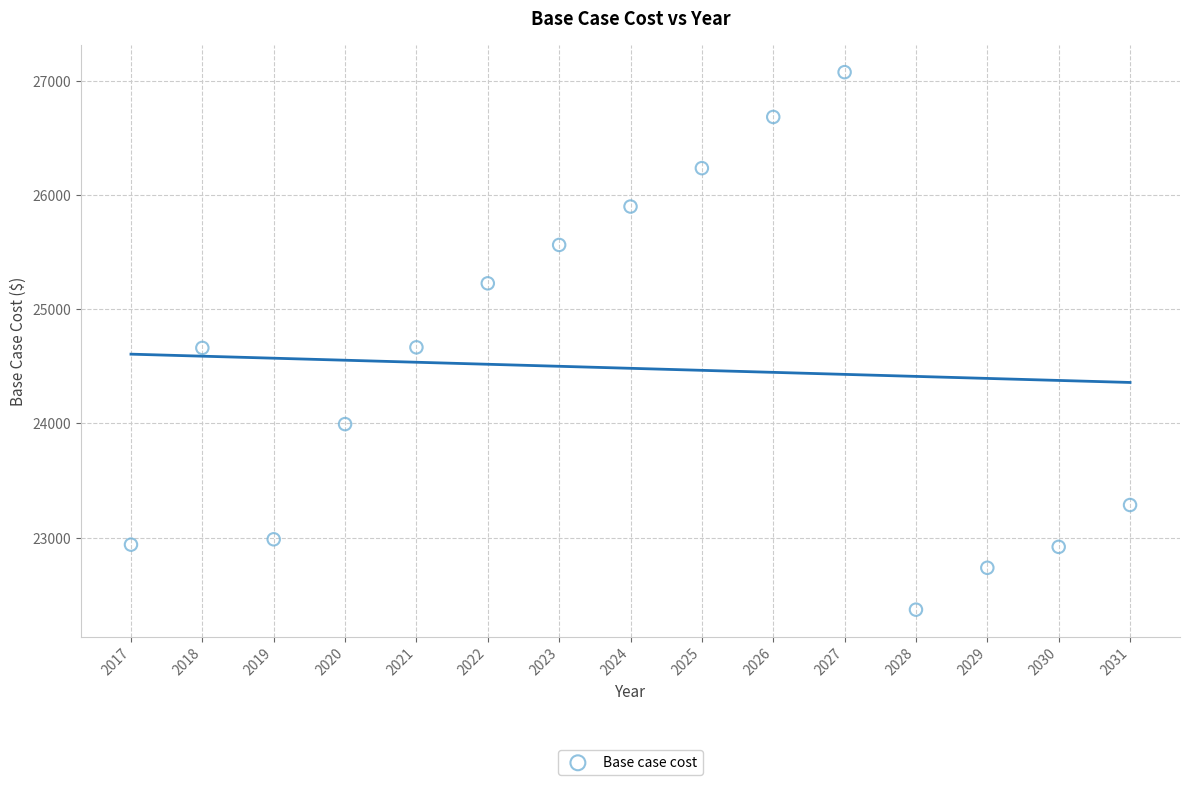

What is the range of Y values (max minus min)?

4707.9